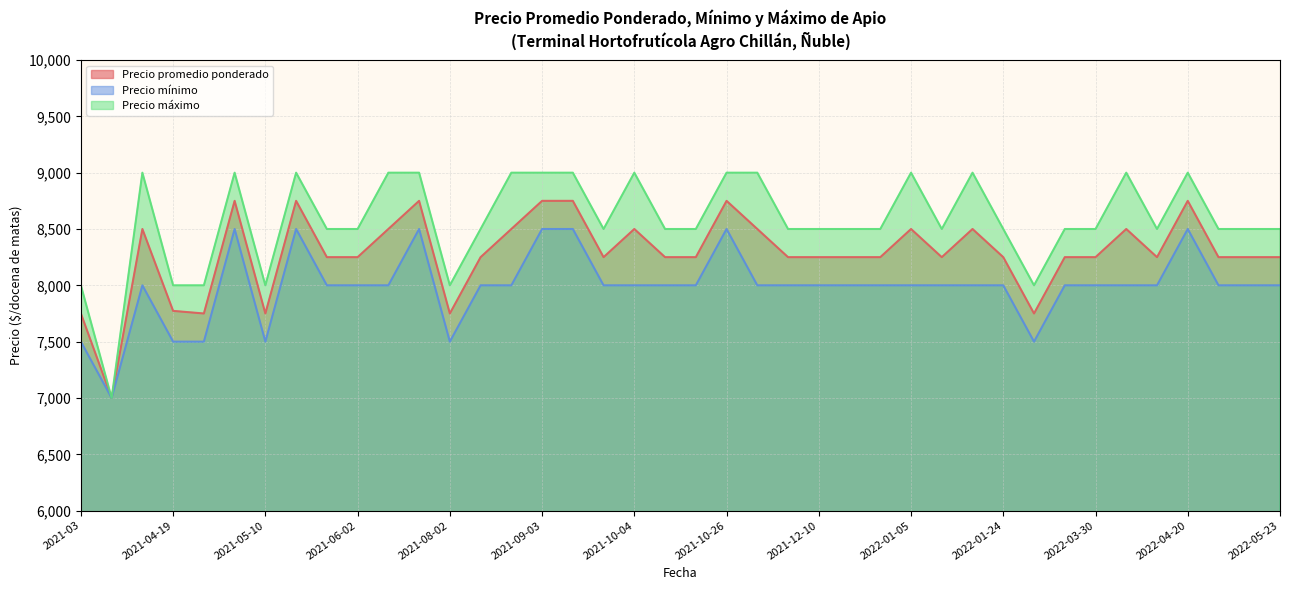

What position from the right is 2022-04-20?

4